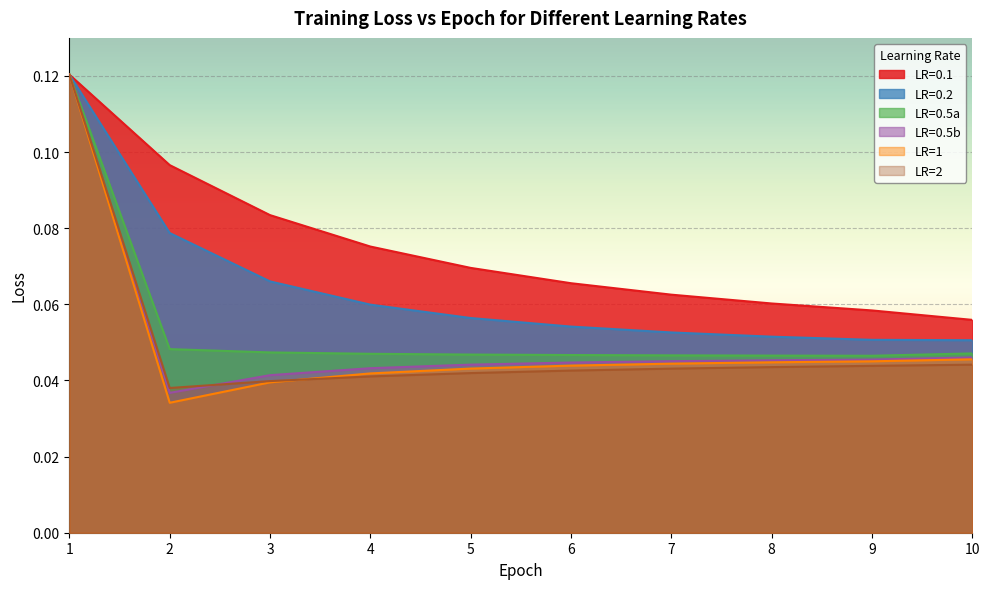

True or false: LR=1 has more than 1 interior local peaks.

False